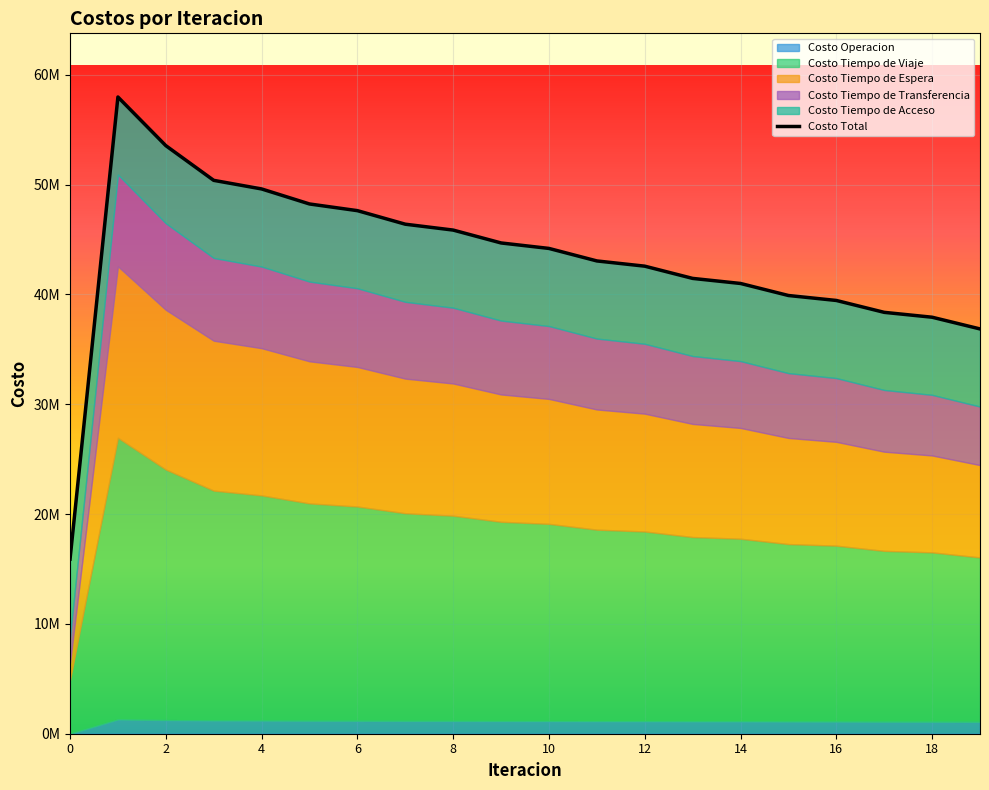

What is the ratio of the value at 14 to the value at 16?

1.0